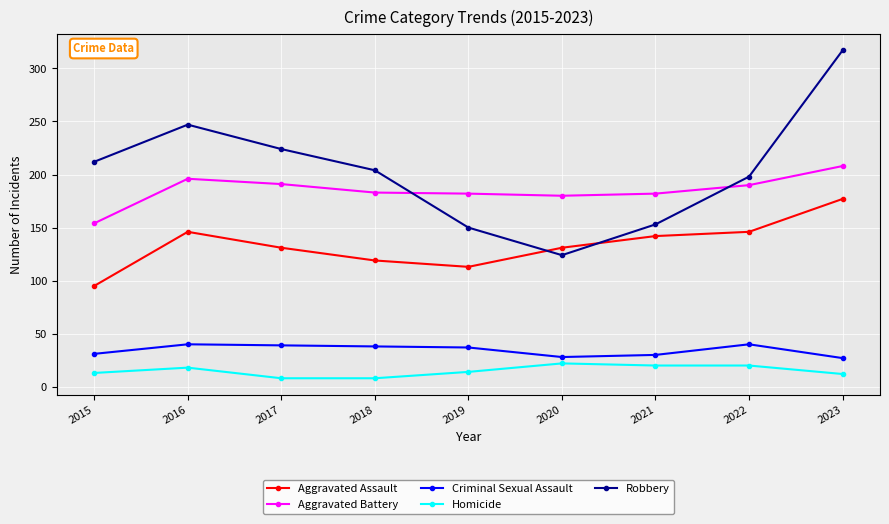

What is the difference between the highest and lowest values at 2023?

305